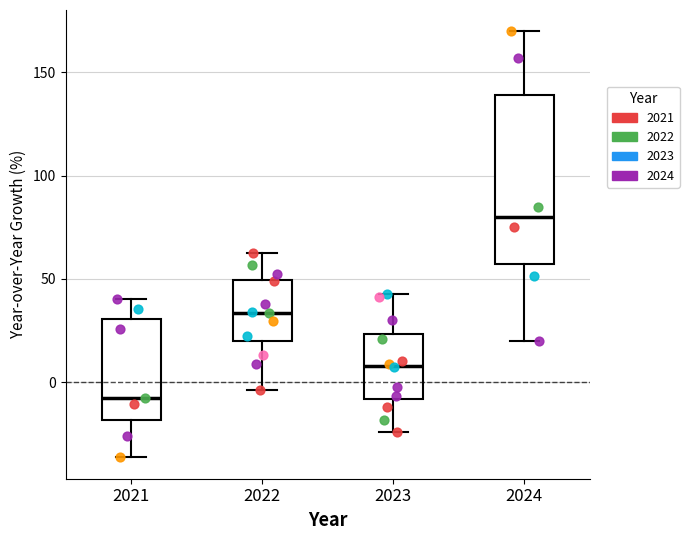

Where is the lower edge of the box at x = 2022 on the y-axis? The values are not printed on the chart, so give them approximately, as read against the axis.

20